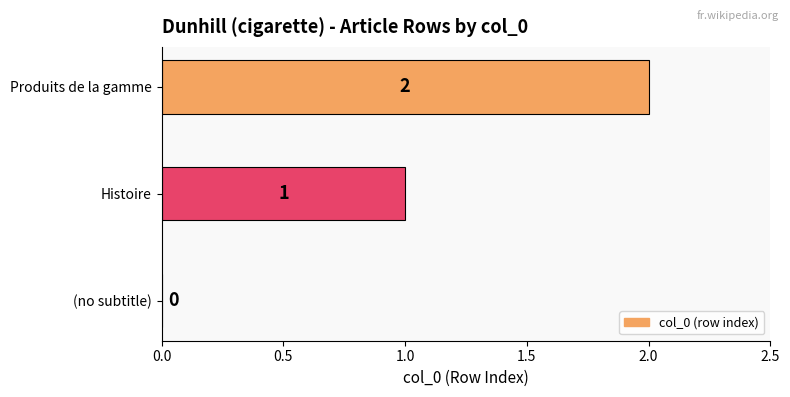

Does the chart contain stacked bars?

No